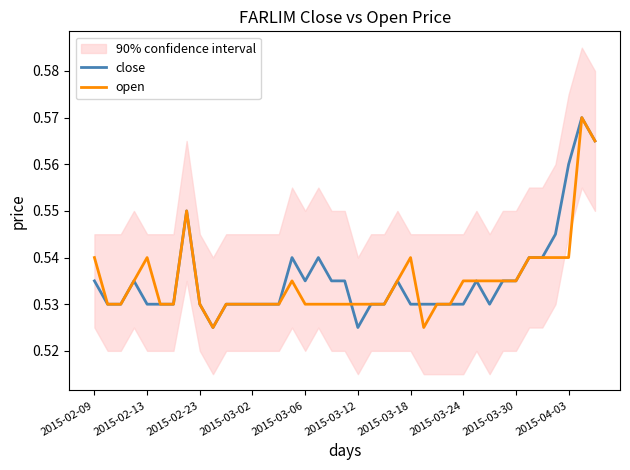

True or false: open has a value of 0.8 at 2015-03-30.

False